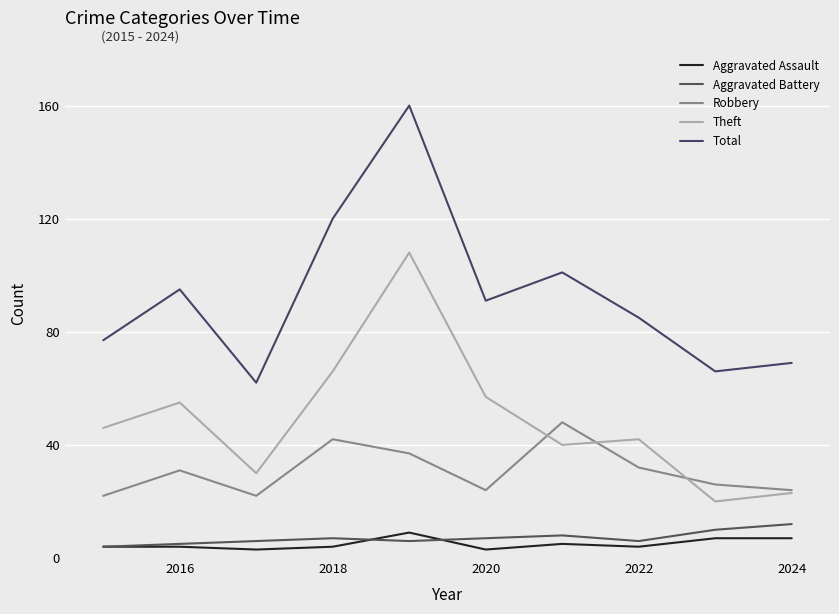

How many lines are shown in the chart?

5